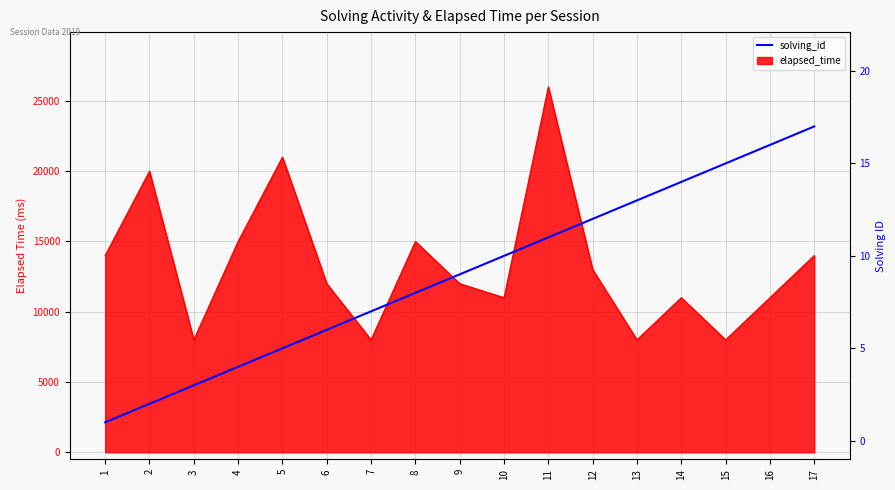

The value at 11 is 5. True or false?

False